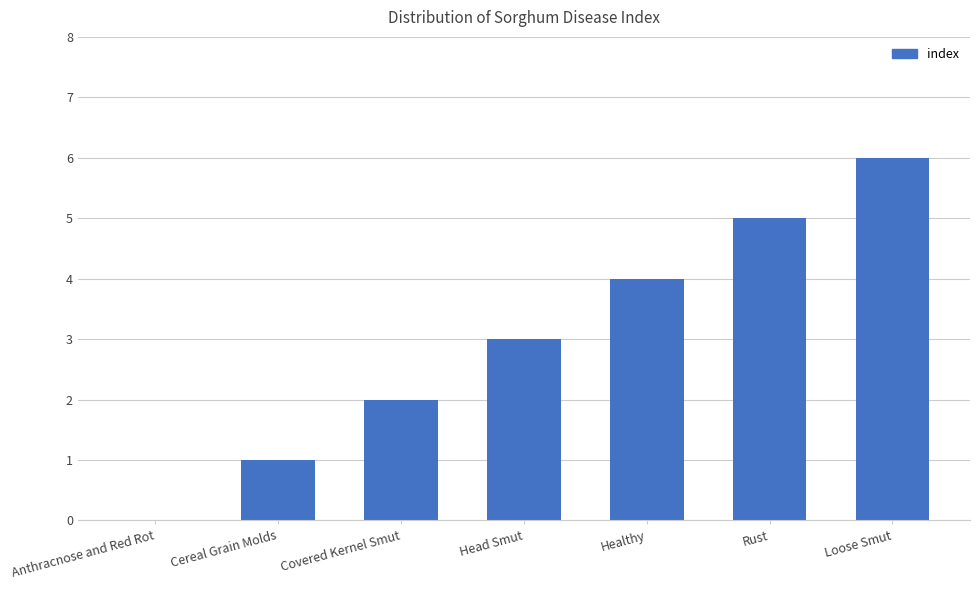

What is the average value?

3